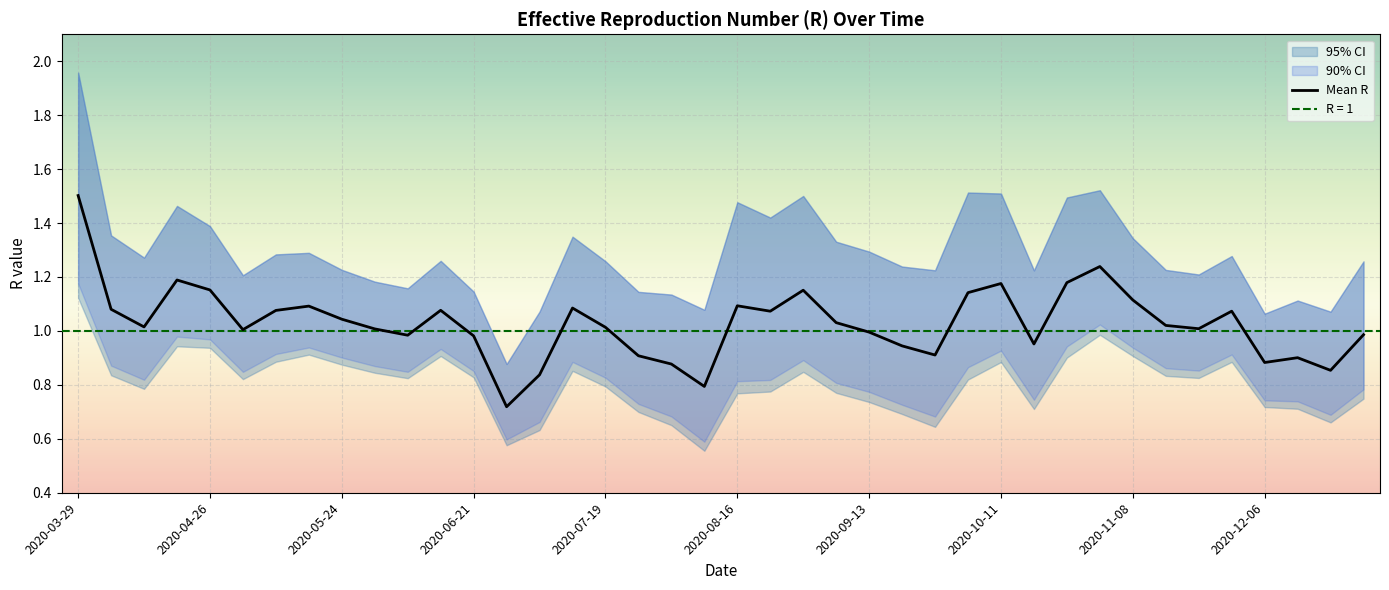

Which category has the highest value in the Mean R series?

2020-03-29